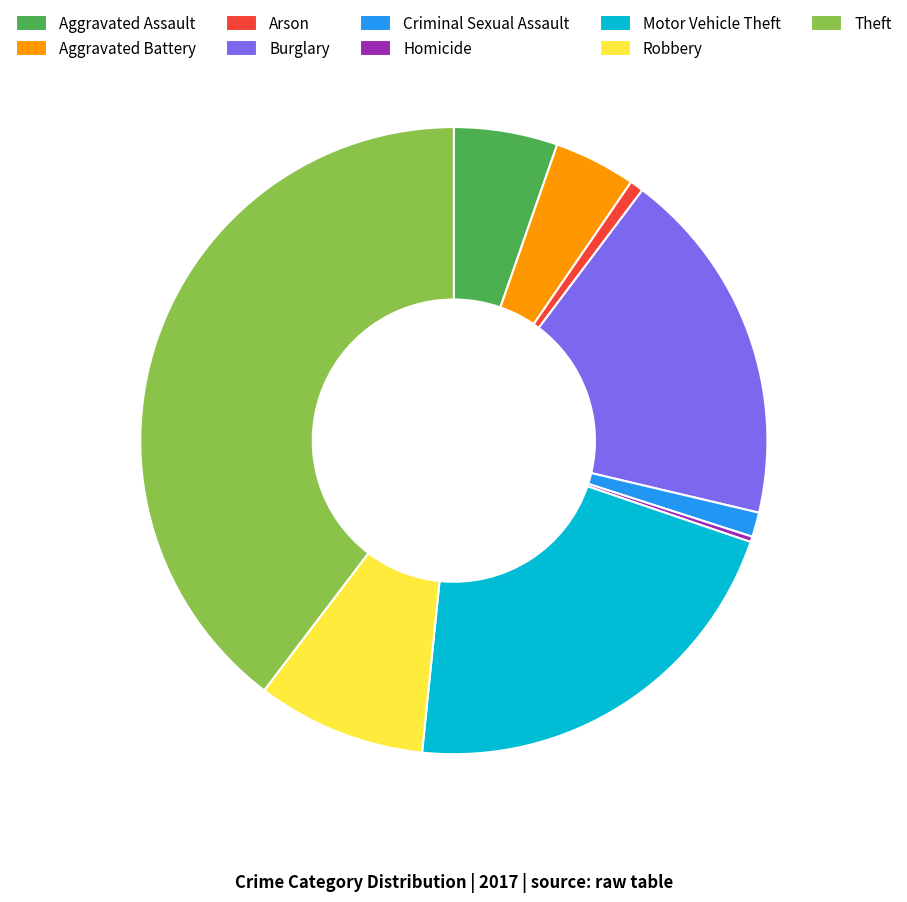

Does Homicide account for over 50% of the chart?

No